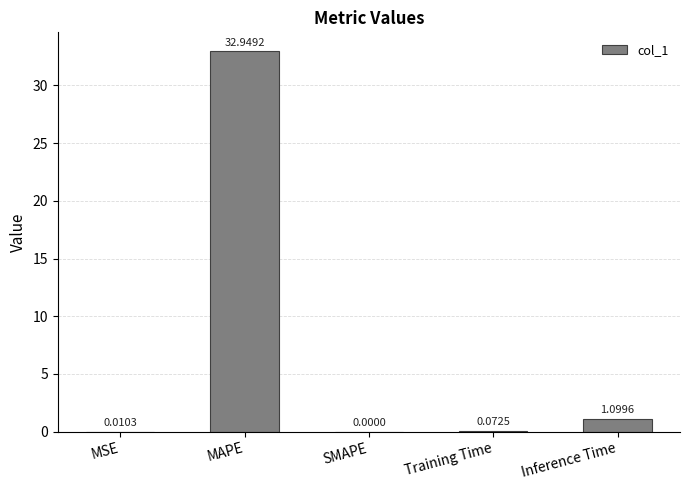

Which label corresponds to the largest value in the chart?

MAPE